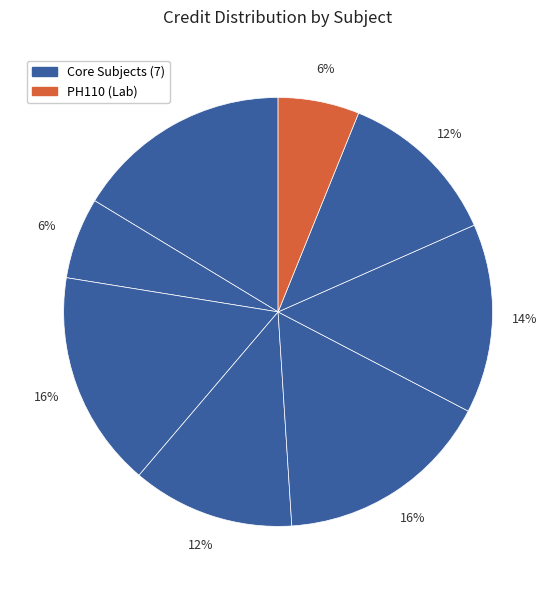

How many slices are in this pie chart?

8